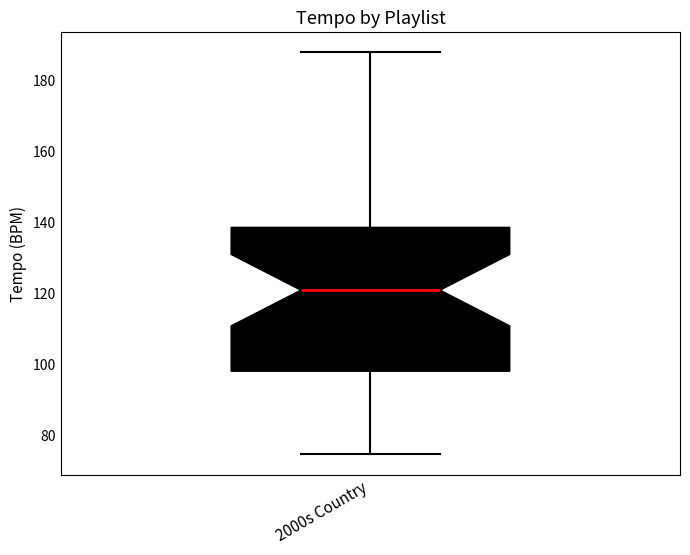

Read this box plot against the y-axis: the position of the median line, the range covered by the box, and the ends of both whiskers. The values are not printed on the chart, so give them approximately, as read against the axis.

median 120, box 98 to 138, whiskers 74 to 188